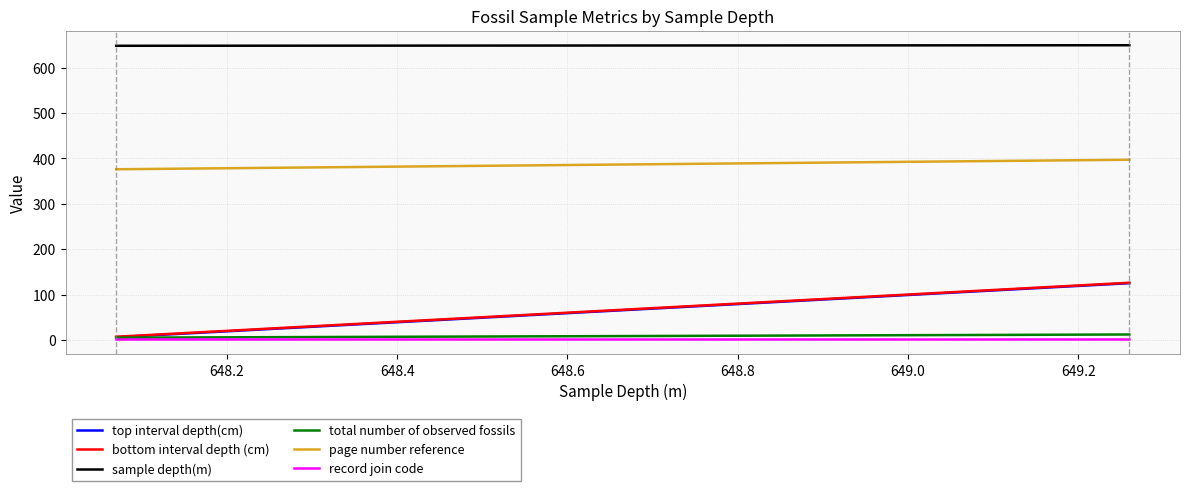

What is the difference between the maximum and minimum values in the top interval depth(cm) series?

119.0